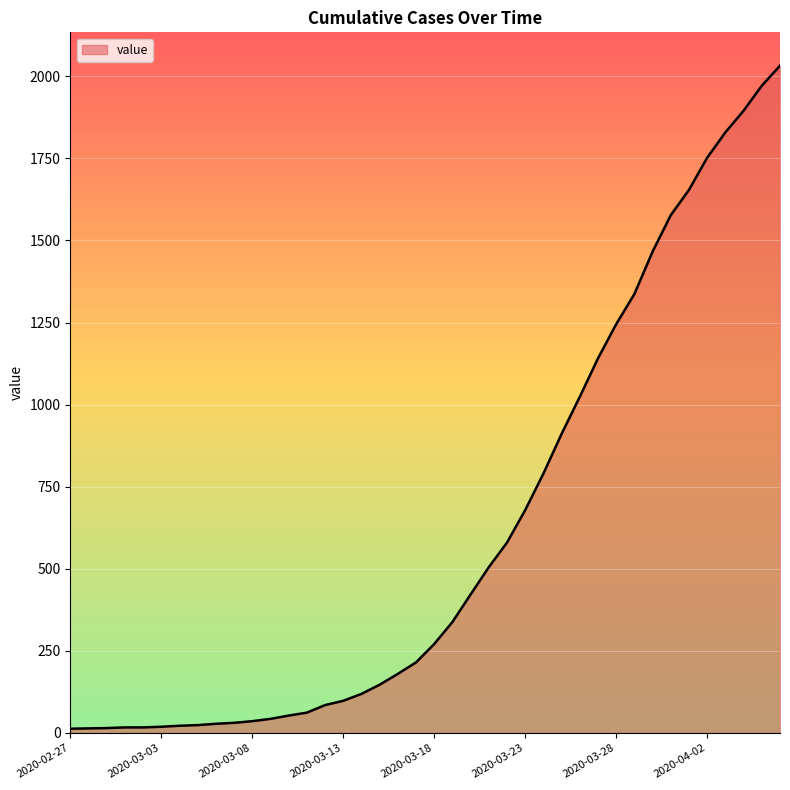

What is the greatest value displayed?

2032